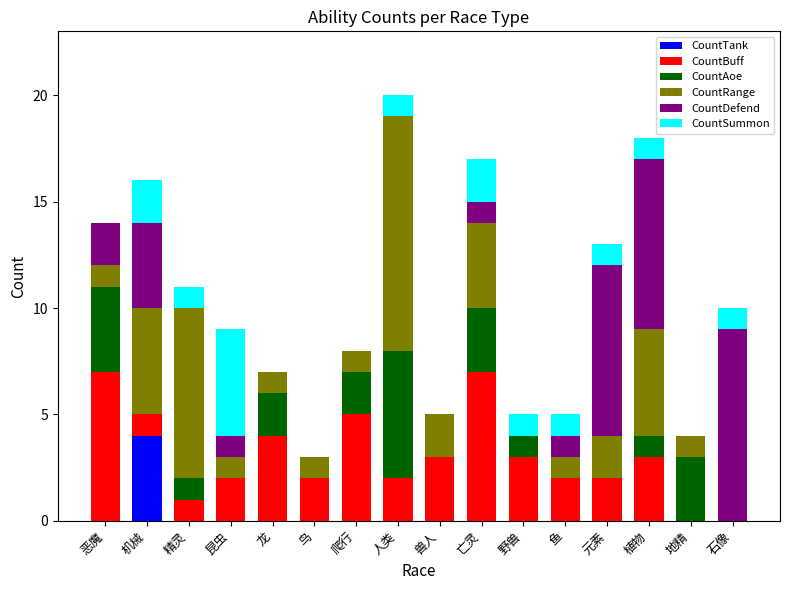

Which category has the highest value in the CountTank series?

机械